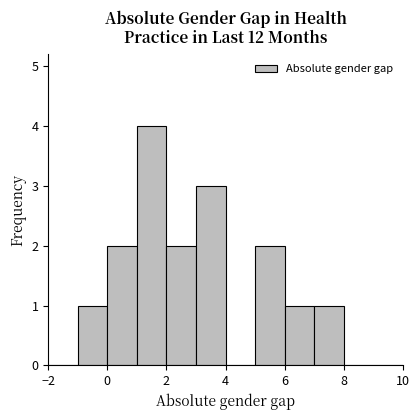

What is the height of the bar covering 5 to 6 on the x-axis? The values are not printed on the chart, so give them approximately, as read against the axis.

2